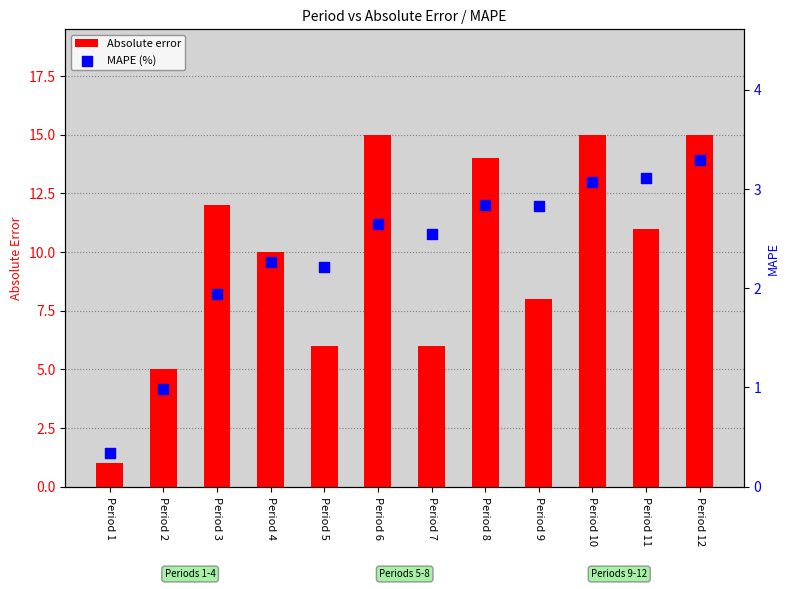

Is the value of MAPE (%) at Period 7 greater than the value of Absolute error at Period 3?

No